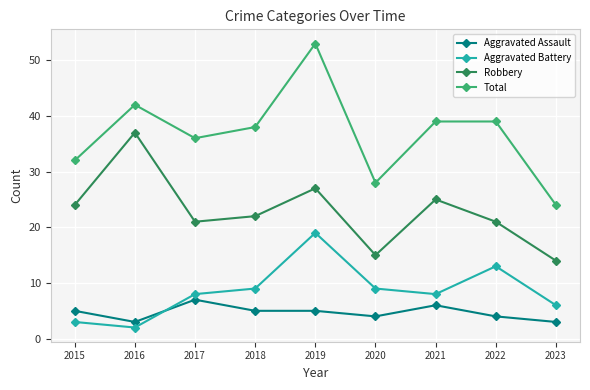

Which category has the lowest value across all series?

2016